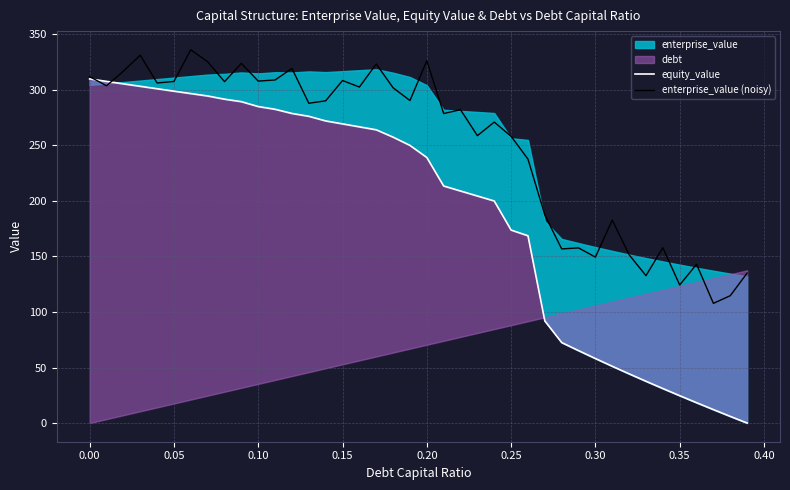

What is the average value of the equity_value series?

190.6